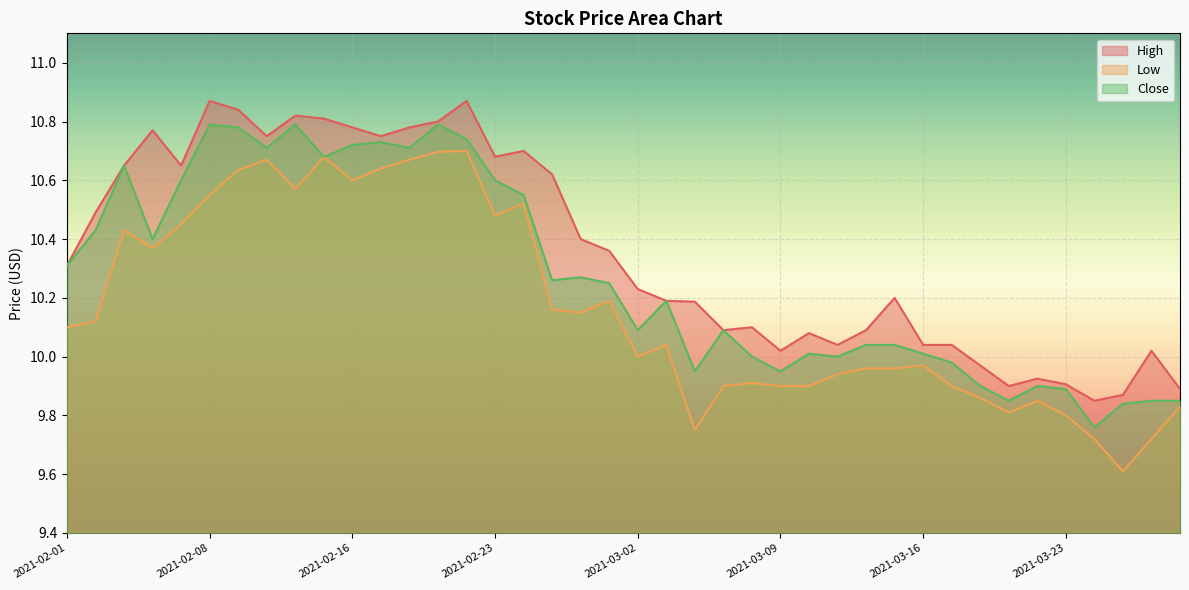

At which category does High reach its first local peak?

2021-02-04